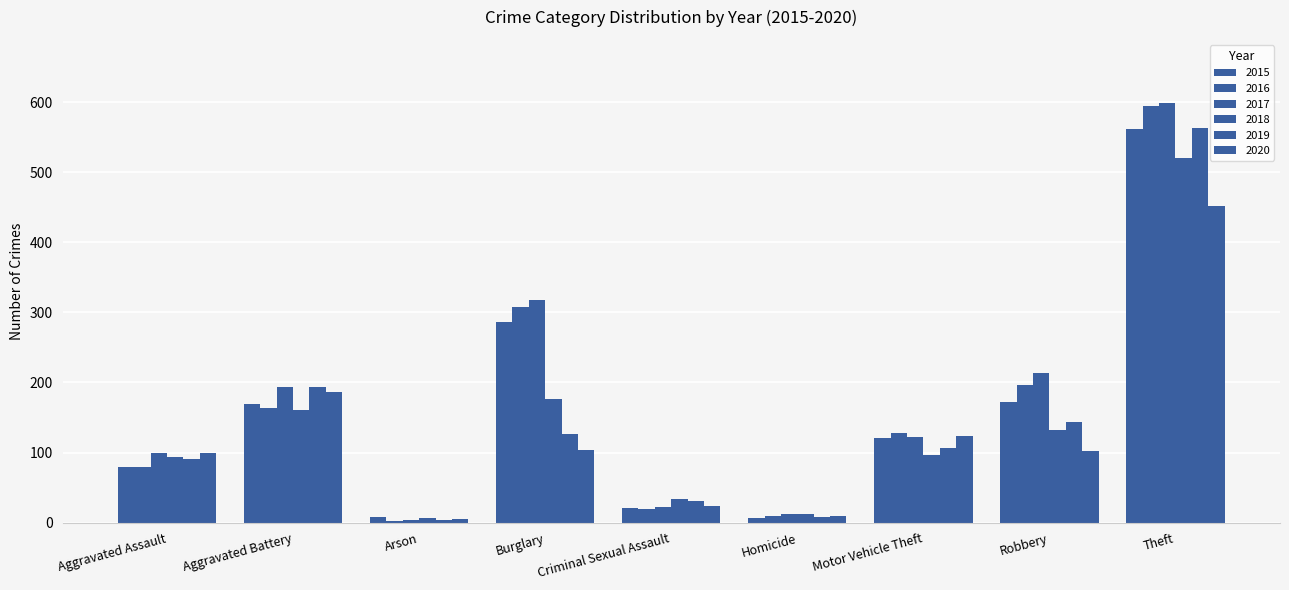

Read the 2020 value at Homicide.

9